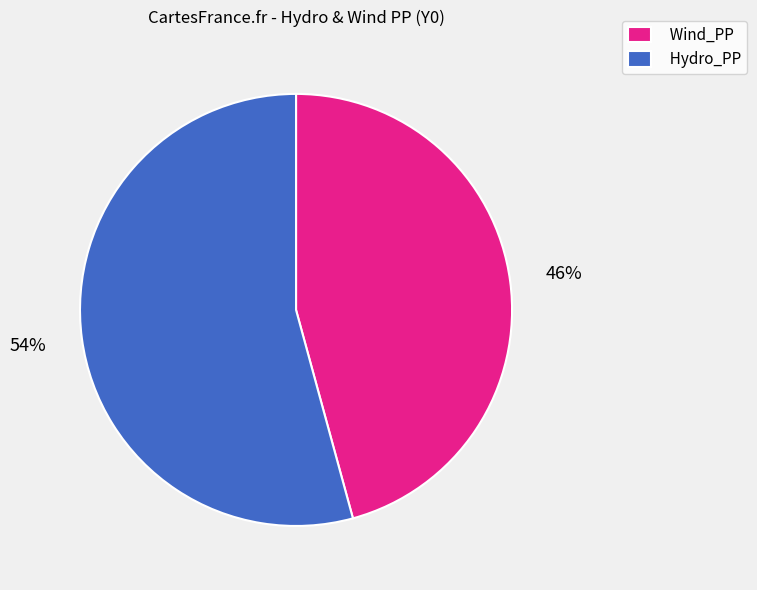

Is it true that Hydro_PP is 54% of the pie?

True